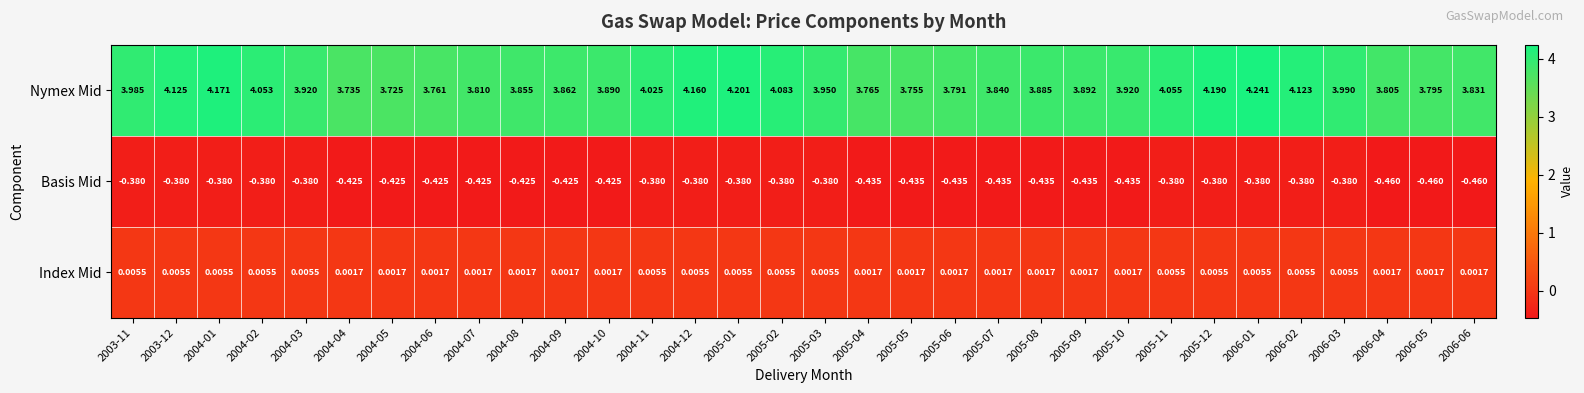

Between 2004-10 and 2006-03, which series saw the biggest shift?

Nymex Mid